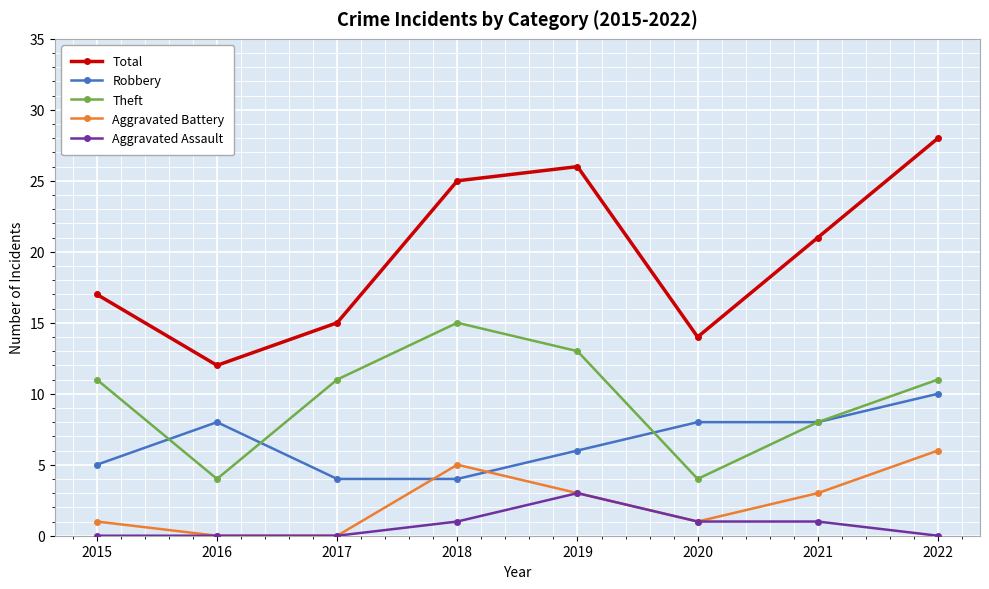

How many lines are shown in the chart?

5